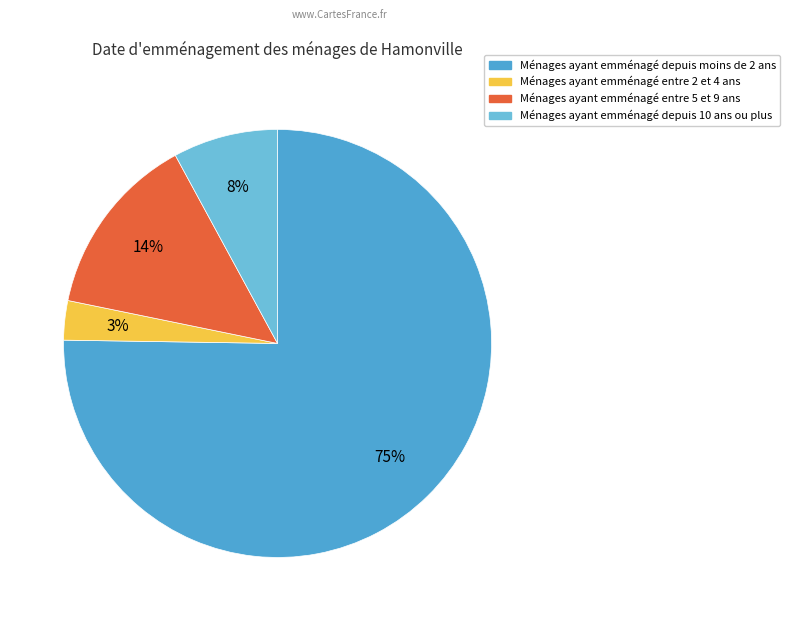

To the nearest percent, what is the difference between the largest and smallest slice percentages?

72%